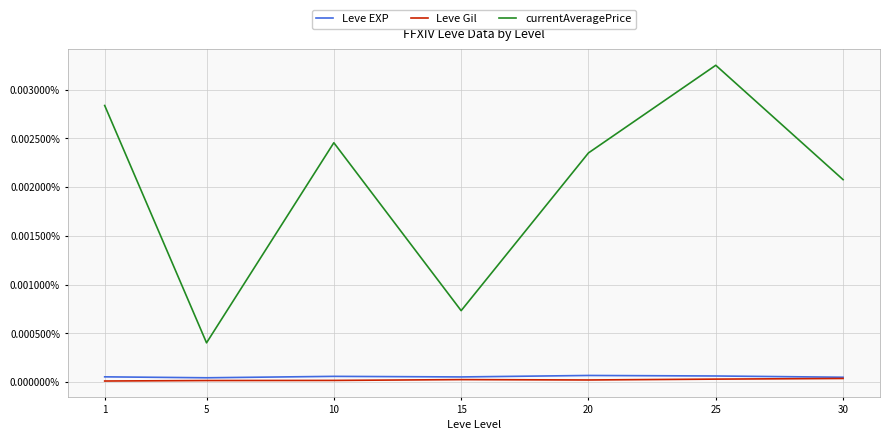

True or false: currentAveragePrice and Leve EXP cross at least once.

False